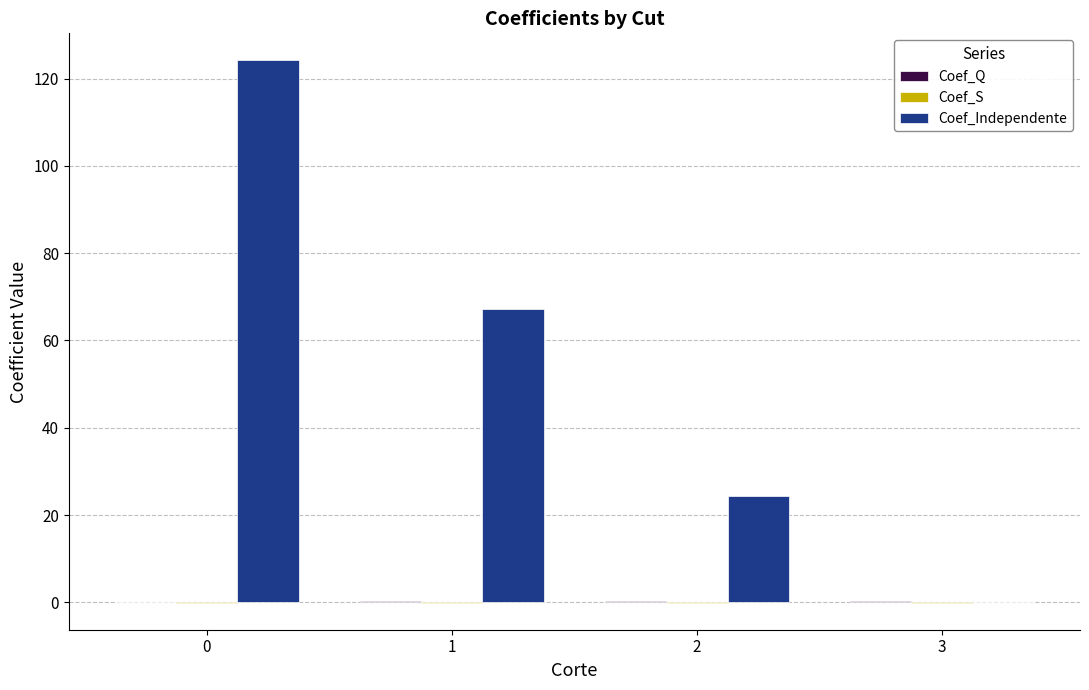

Which series changed the most between 1 and 3?

Coef_Independente